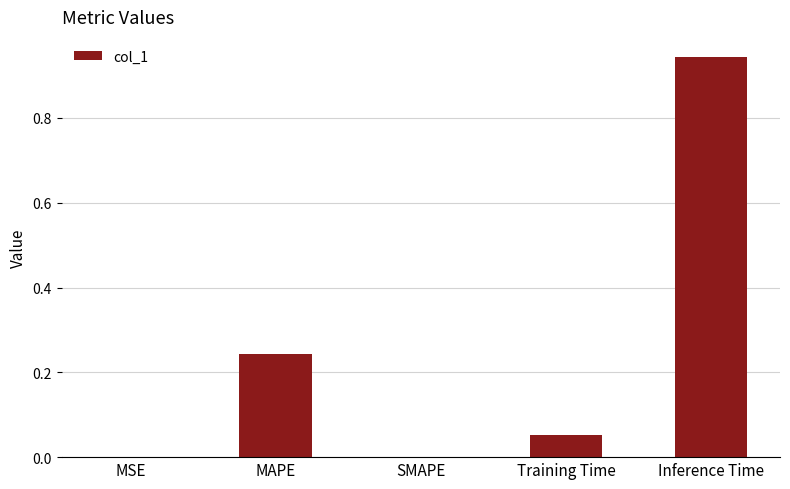

What is the sum of all values?

1.2